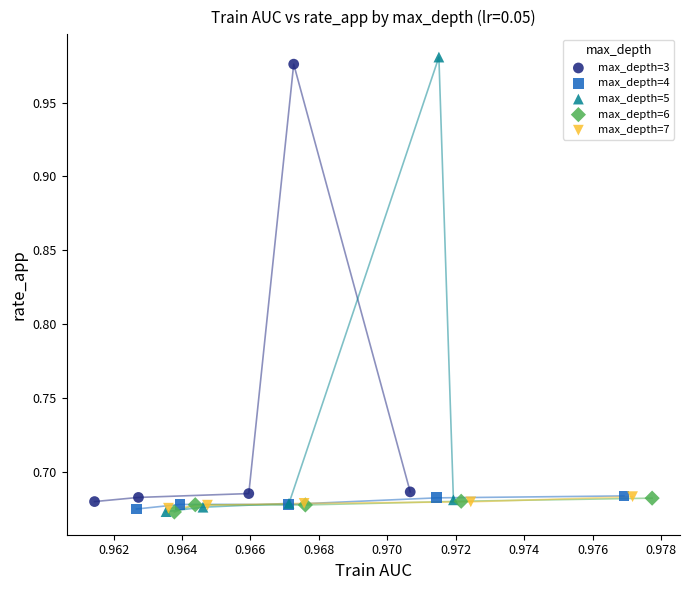

Which series reaches the maximum Y coordinate?

max_depth=5